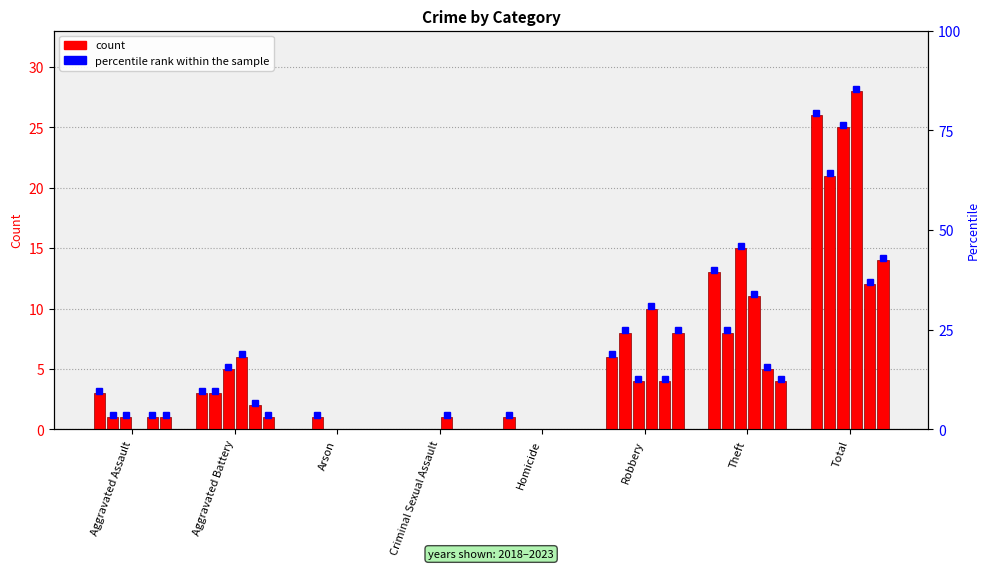

Reading left to right, what are all the values shown in this chart?

2019: 3	3	0	0	1	6	13	26
2021: 1	3	1	0	0	8	8	21
2018: 1	5	0	0	0	4	15	25
2022: 0	6	0	1	0	10	11	28
2023: 1	2	0	0	0	4	5	12
2020: 1	1	0	0	0	8	4	14